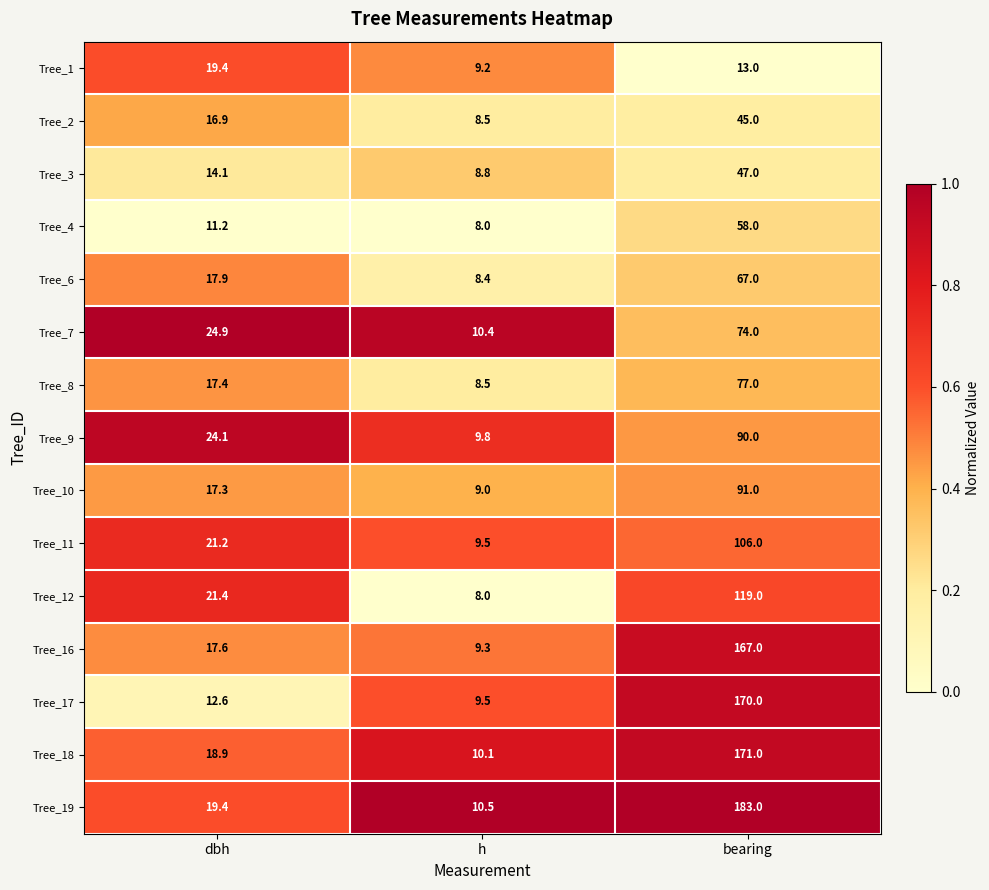

What is the total value across all series at bearing?

1478.0